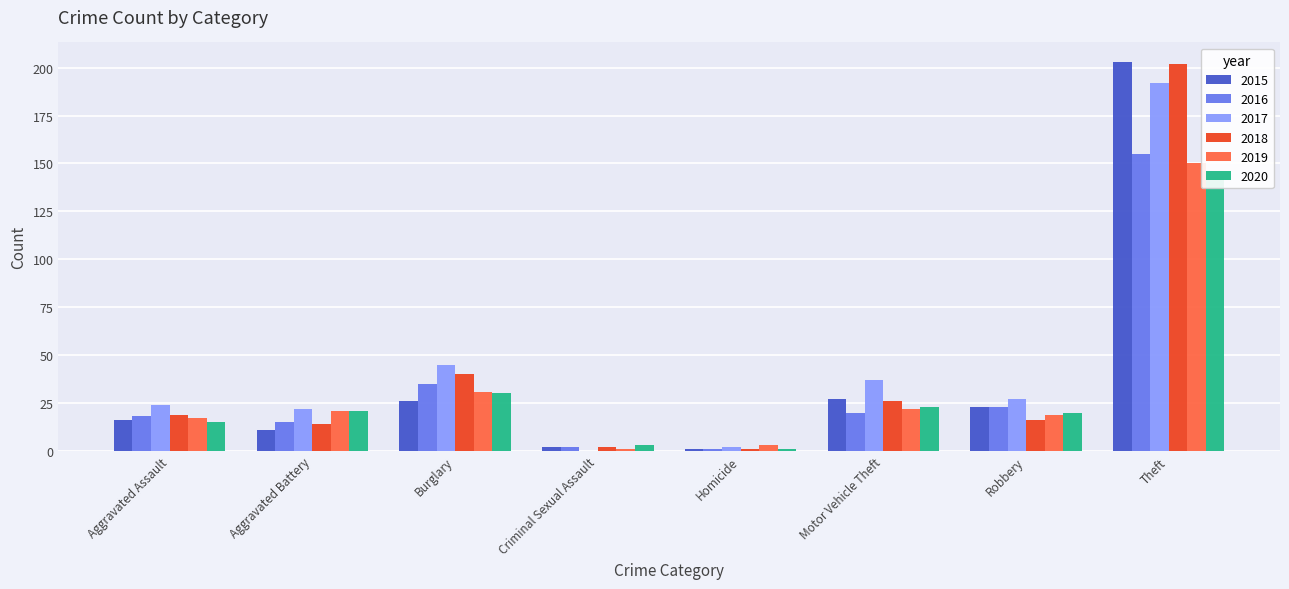

At which category does the chart reach its minimum across all series?

Criminal Sexual Assault